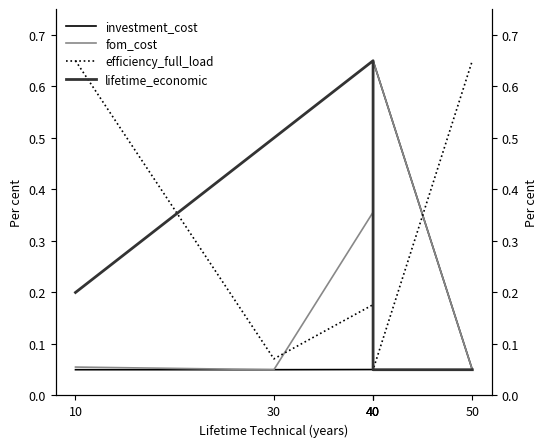

At which category does the chart reach its peak across all series?

40